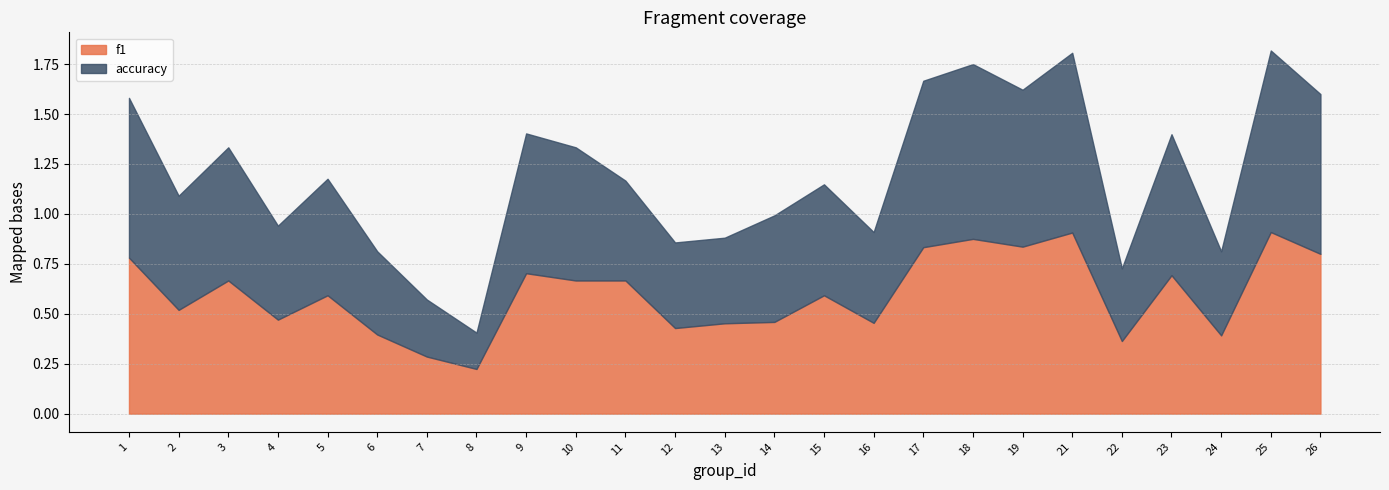

What is the value of the accuracy point at the 24th from the left?

0.9